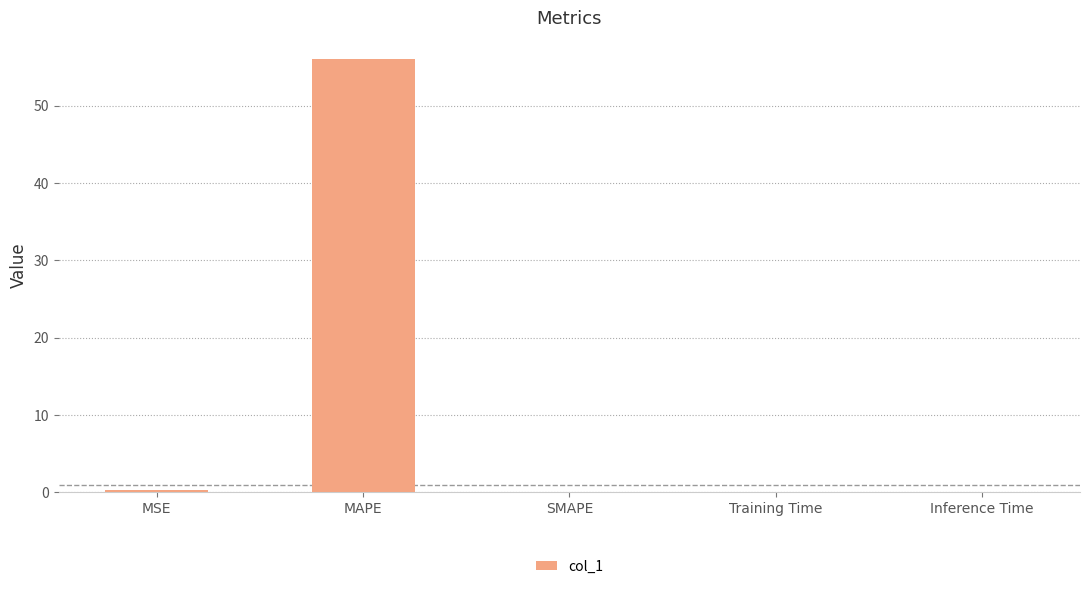

True or false: the data shows 0.0 at SMAPE.

True